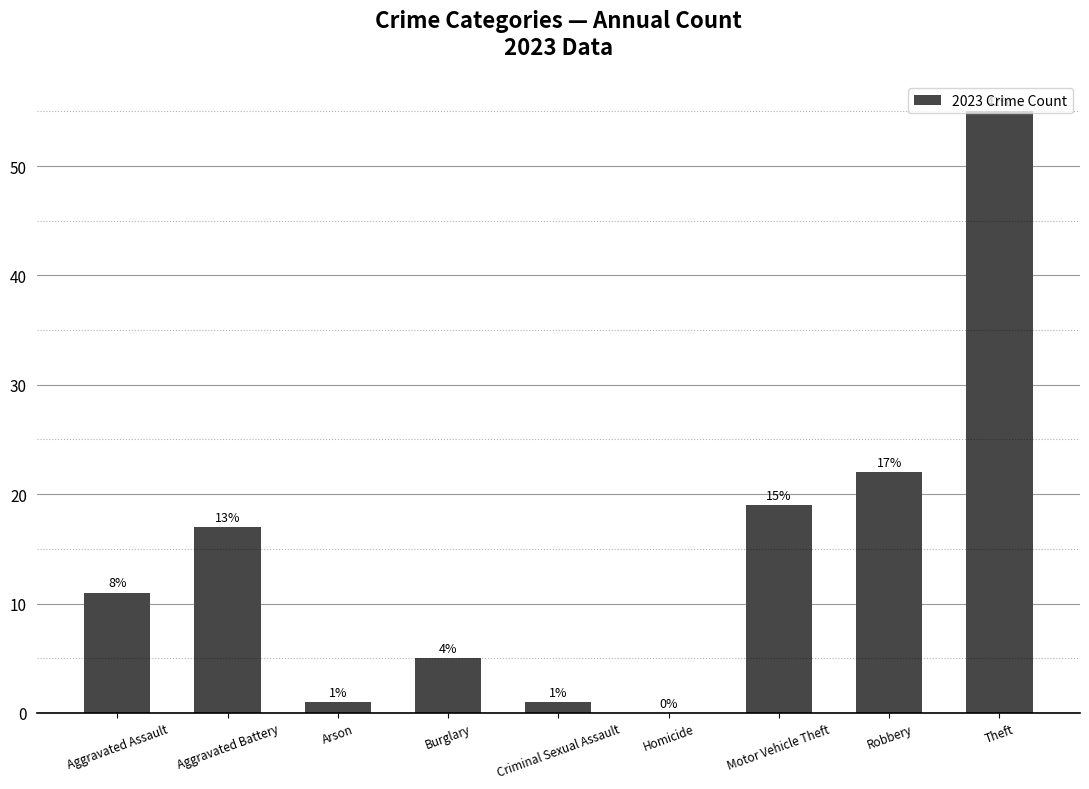

Are the bars horizontal?

No